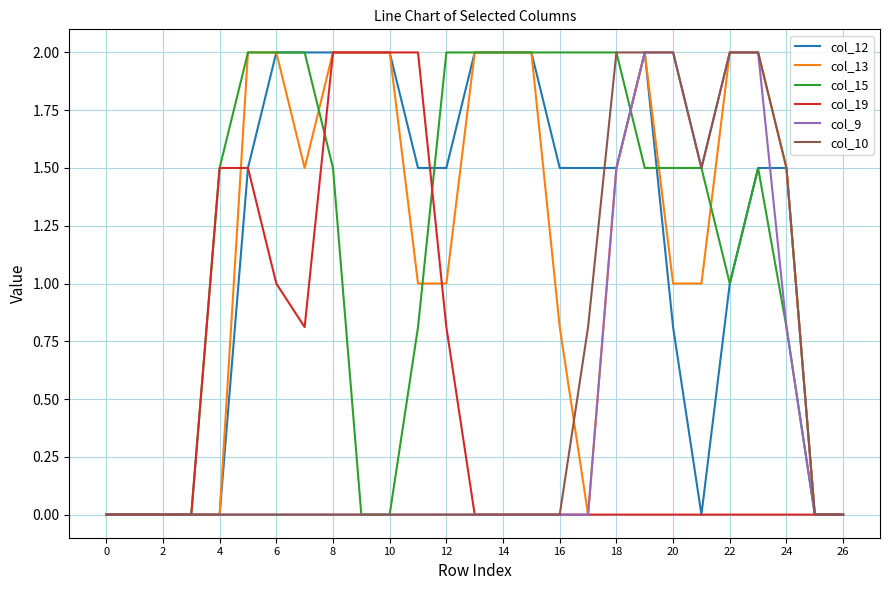

What is the maximum value shown in the chart?

2.0